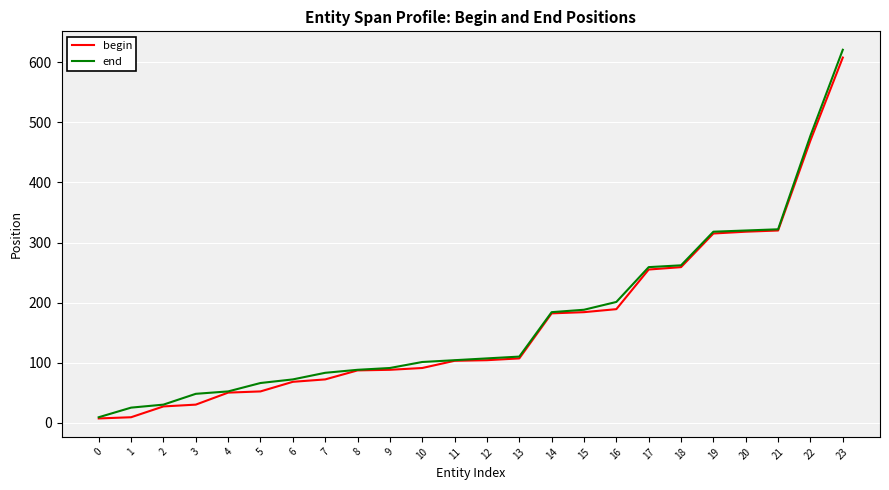

Is the value of begin at 4 greater than the value of end at 6?

No